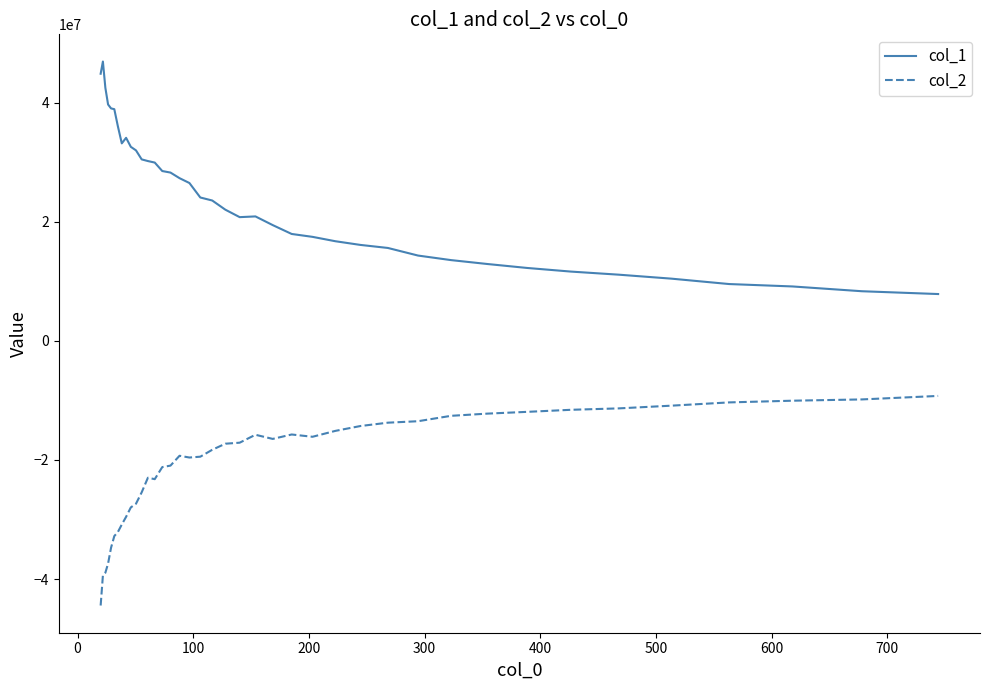

True or false: col_2 and col_1 cross at least once.

False